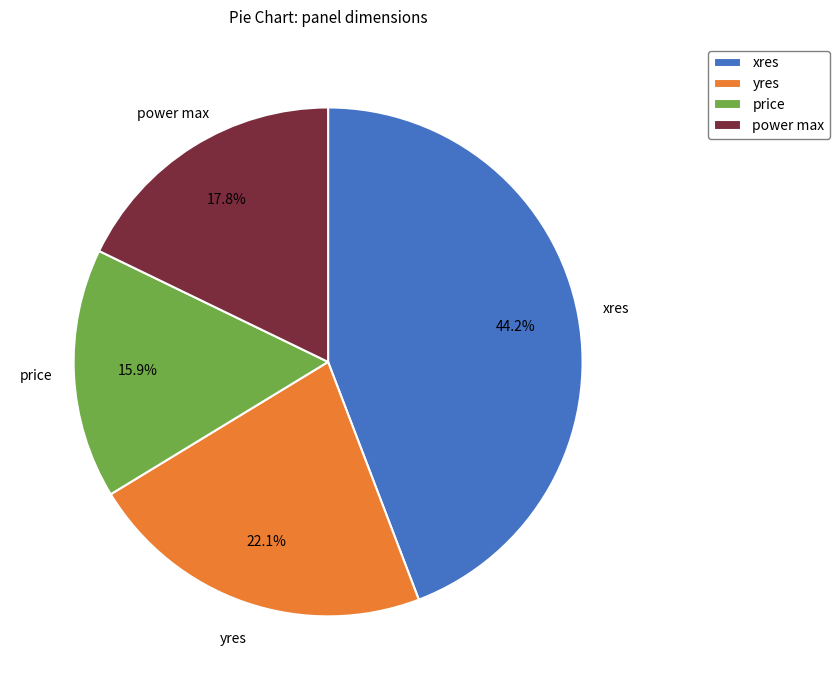

Is the sum of xres and yres greater than half?

Yes